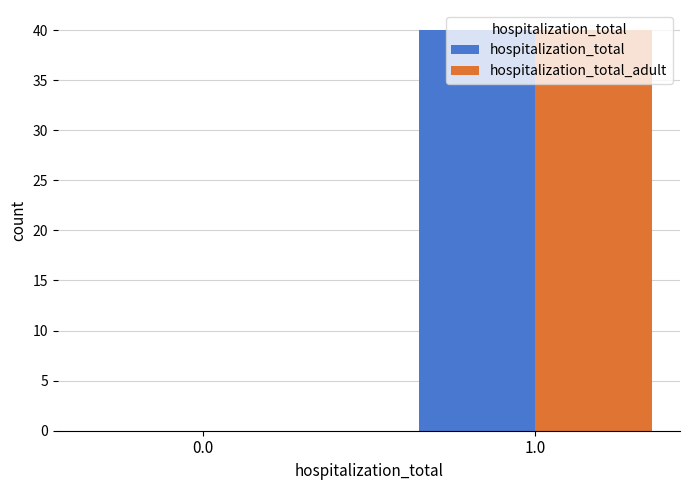

What is the average value of the hospitalization_total_adult series?

20